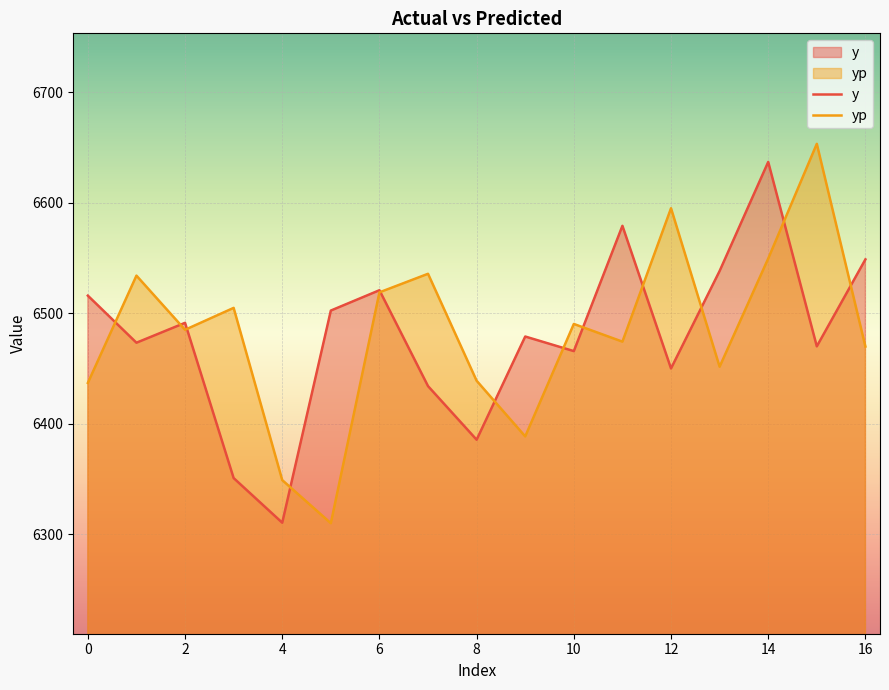

Is it true that yp equals 10761.7 at 12?

False